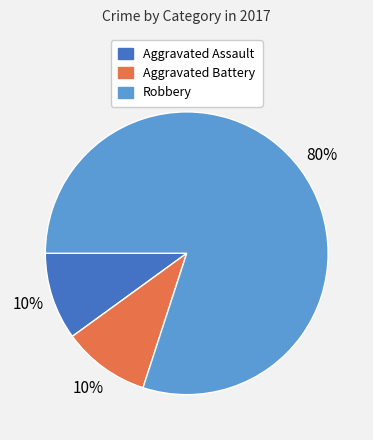

Is there a majority slice in this chart?

Yes